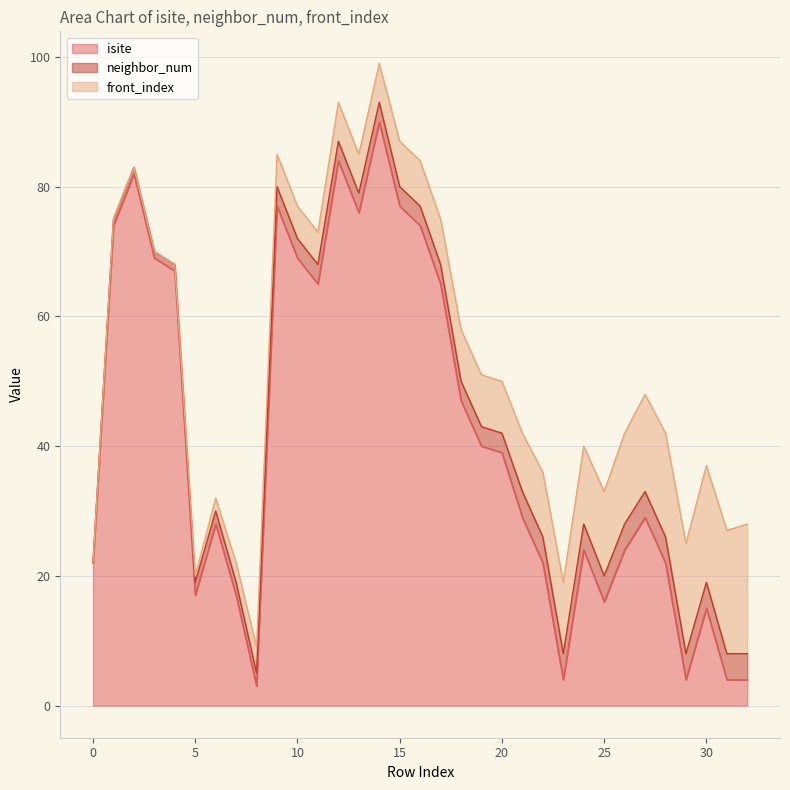

What is the total value across all series at 21?

42